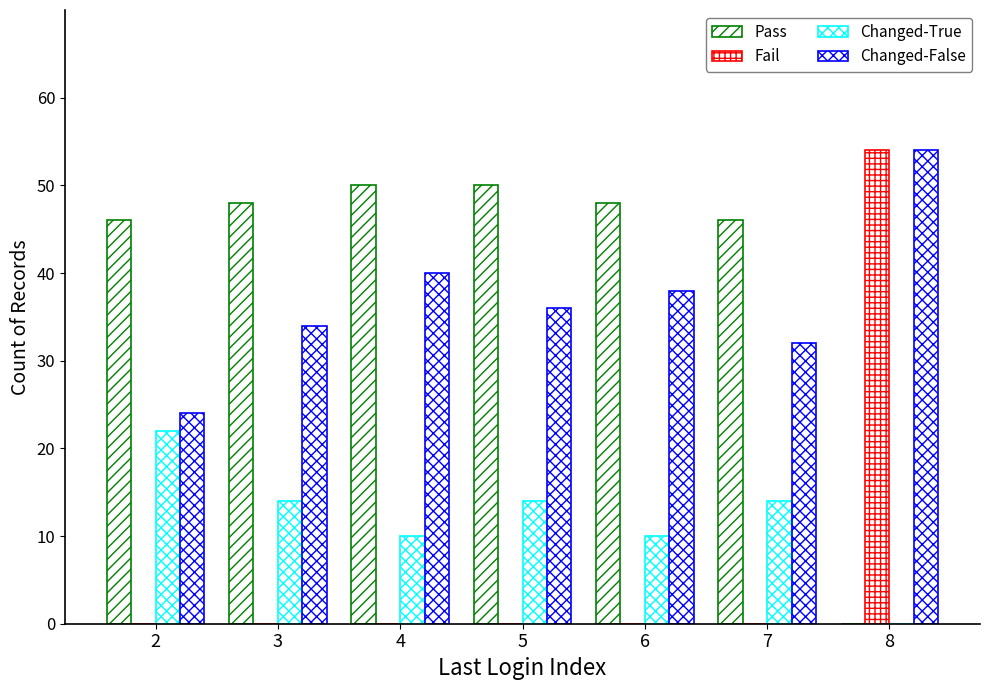

What is the total value across all series at 7?

92